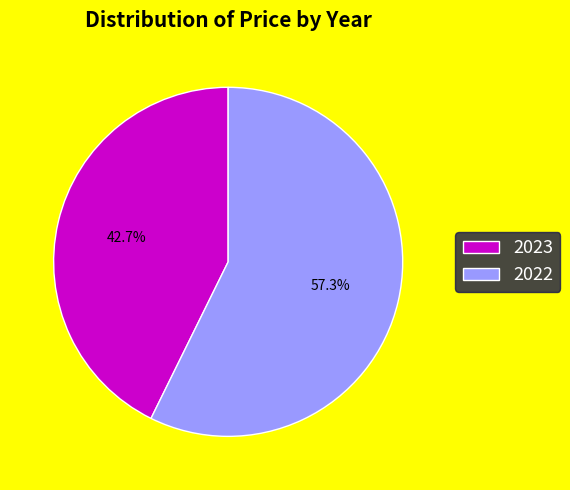

How many segments does this pie chart have?

2